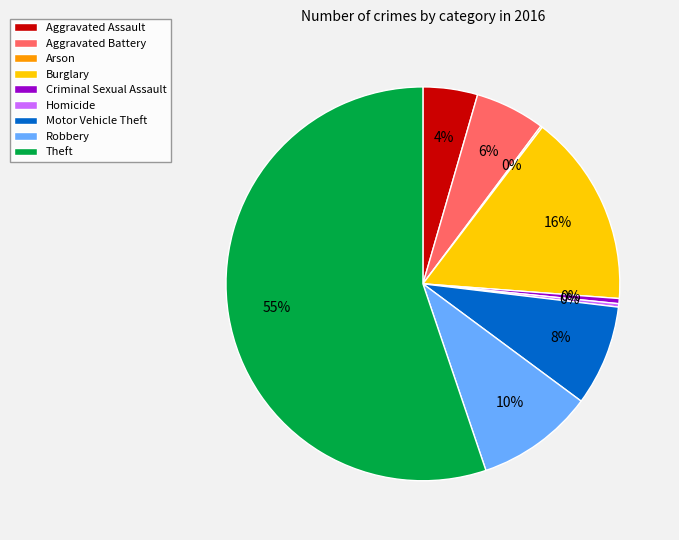

To the nearest percent, what is the average slice percentage?

11%